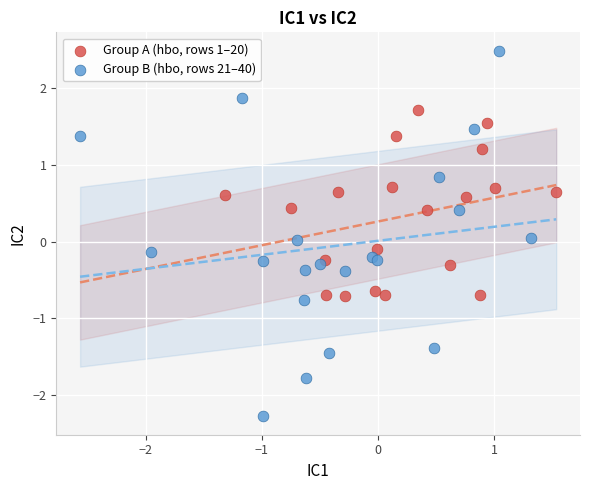

Which series contains the highest Y value?

Group B (hbo, rows 21–40)